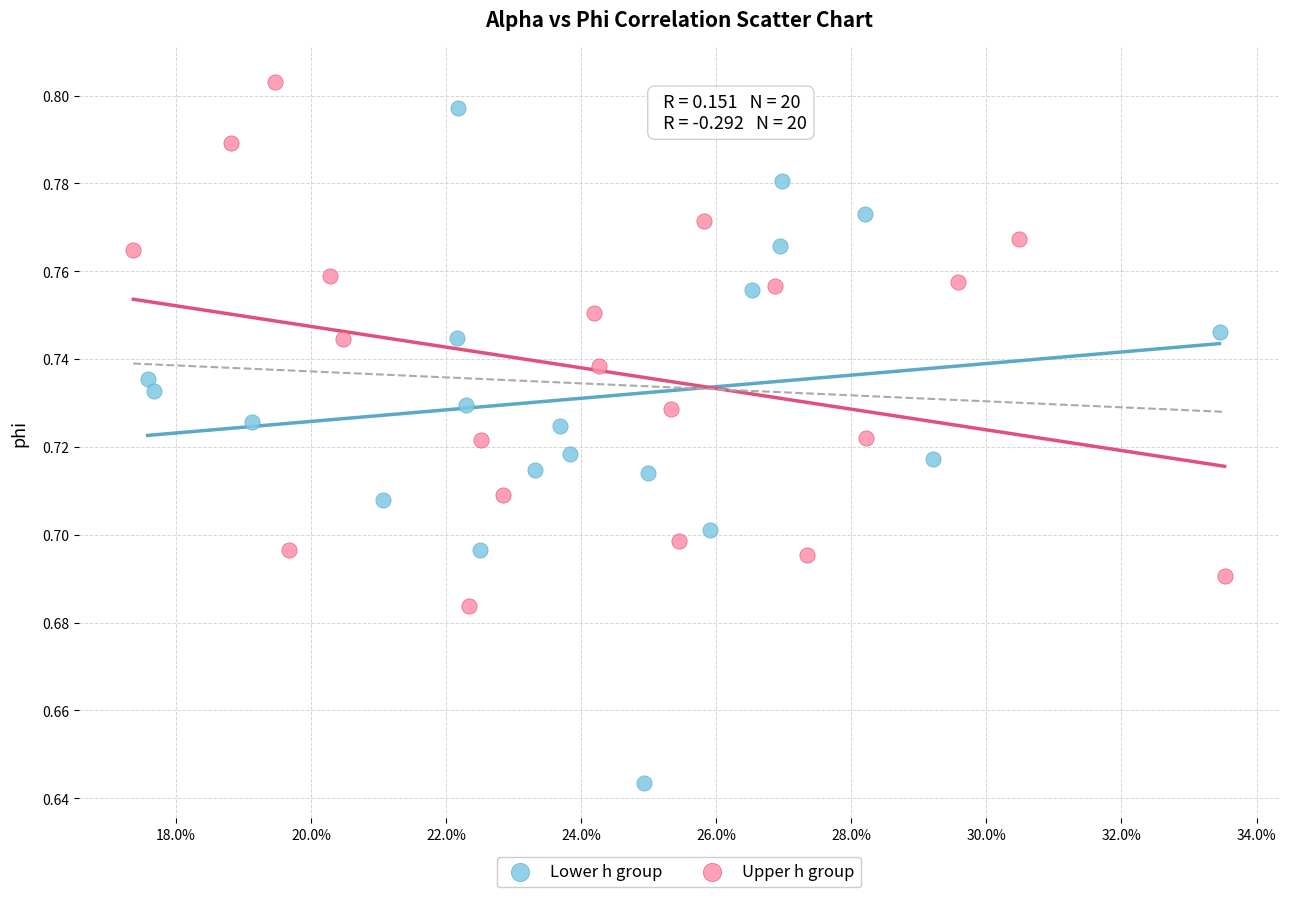

Which series contains the lowest Y value?

Lower h group